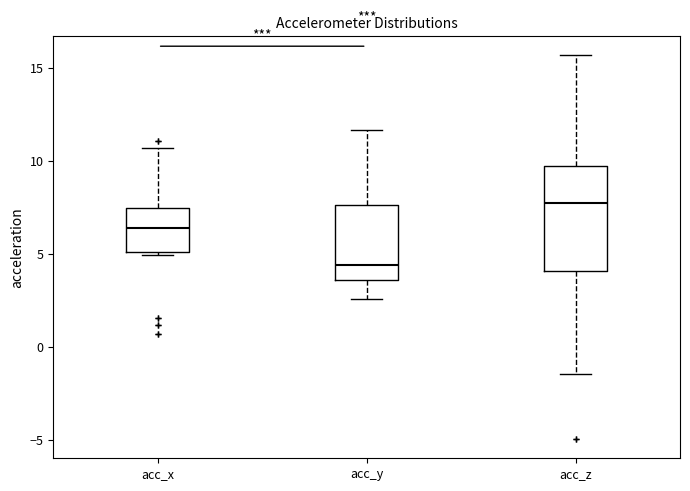

Reading left to right, read every box against the y-axis: the position of its median line, the range the box covers, and the ends of its whiskers. The values are not printed on the chart, so give them approximately, as read against the axis.

acc_x: median 6.5, box 5.0 to 7.5, whiskers 5.0 (just below the box's lower edge) to 10.5
acc_y: median 4.5, box 3.5 to 7.5, whiskers 2.5 to 11.5
acc_z: median 7.5, box 4.0 to 9.5, whiskers -1.5 to 15.5